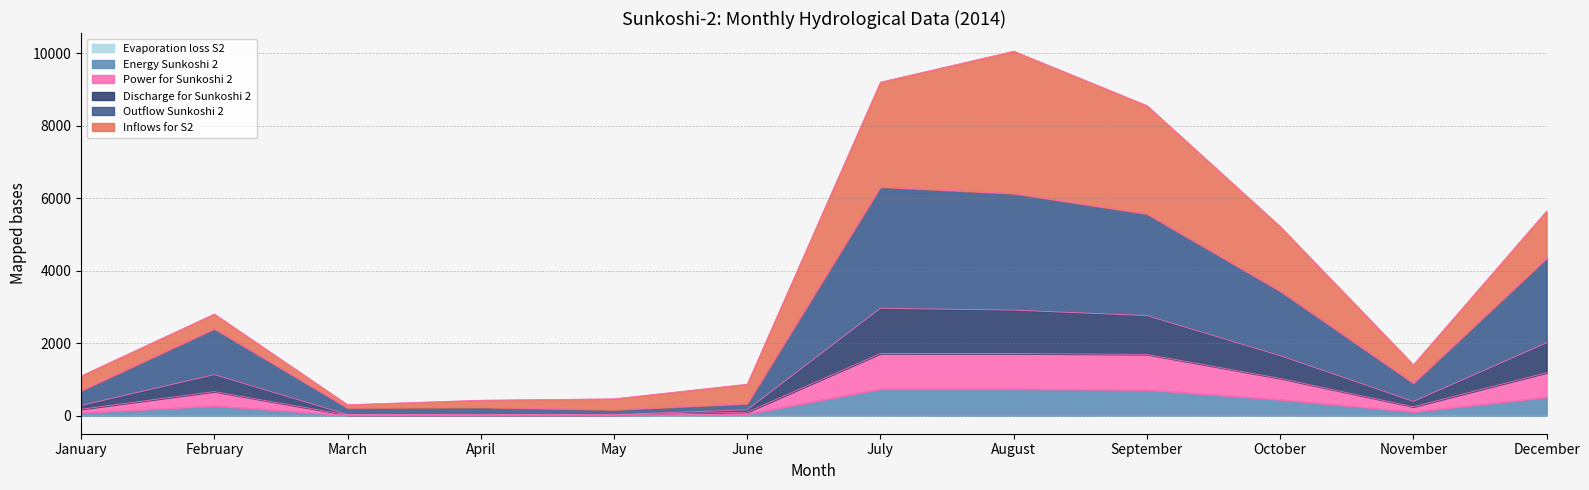

How many interior local valleys does the Outflow_Sunkoshi_2 series have?

3